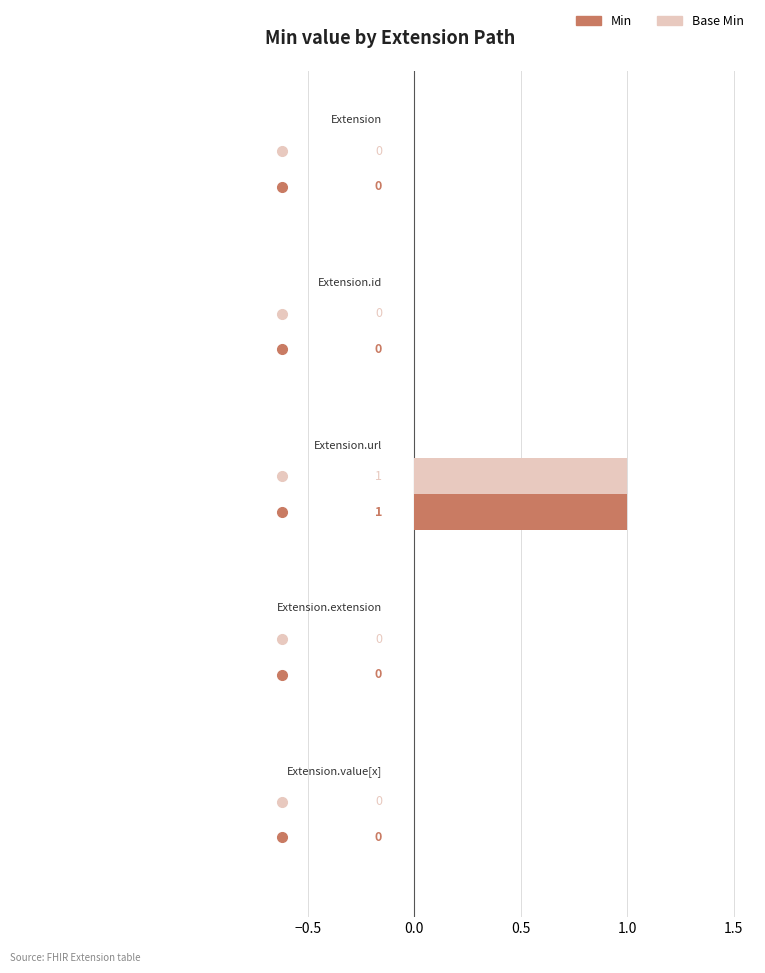

Which series has the largest total across all categories?

Min